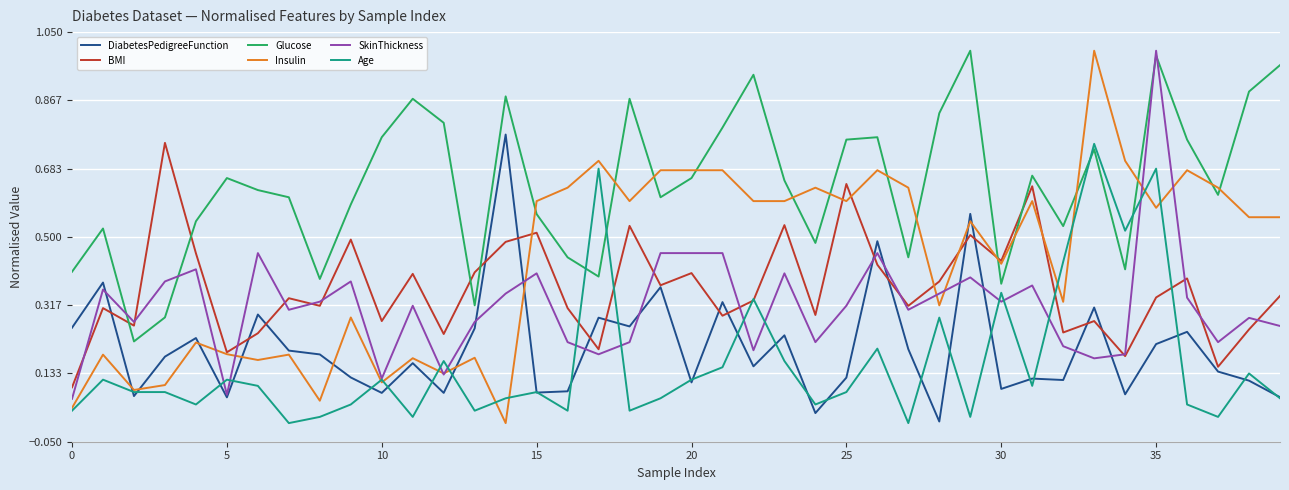

Reading left to right, extract all data points from this chart.

DiabetesPedigreeFunction: 0.3	0.4	0.1	0.2	0.2	0.1	0.3	0.2	0.2	0.1	0.1	0.2	0.1	0.3	0.8	0.1	0.1	0.3	0.3	0.4	0.1	0.3	0.2	0.2	0.0	0.1	0.5	0.2	0.0	0.6	0.1	0.1	0.1	0.3	0.1	0.2	0.2	0.1	0.1	0.1
BMI: 0.1	0.3	0.3	0.8	0.5	0.2	0.2	0.3	0.3	0.5	0.3	0.4	0.2	0.4	0.5	0.5	0.3	0.2	0.5	0.4	0.4	0.3	0.3	0.5	0.3	0.6	0.4	0.3	0.4	0.5	0.4	0.6	0.2	0.3	0.2	0.3	0.4	0.2	0.3	0.3
Glucose: 0.4	0.5	0.2	0.3	0.5	0.7	0.6	0.6	0.4	0.6	0.8	0.9	0.8	0.3	0.9	0.6	0.4	0.4	0.9	0.6	0.7	0.8	0.9	0.7	0.5	0.8	0.8	0.4	0.8	1.0	0.4	0.7	0.5	0.7	0.4	1.0	0.8	0.6	0.9	1.0
Insulin: 0.0	0.2	0.1	0.1	0.2	0.2	0.2	0.2	0.1	0.3	0.1	0.2	0.1	0.2	0.0	0.6	0.6	0.7	0.6	0.7	0.7	0.7	0.6	0.6	0.6	0.6	0.7	0.6	0.3	0.5	0.4	0.6	0.3	1.0	0.7	0.6	0.7	0.6	0.6	0.6
SkinThickness: 0.1	0.4	0.3	0.4	0.4	0.1	0.5	0.3	0.3	0.4	0.1	0.3	0.1	0.3	0.3	0.4	0.2	0.2	0.2	0.5	0.5	0.5	0.2	0.4	0.2	0.3	0.5	0.3	0.3	0.4	0.3	0.4	0.2	0.2	0.2	1.0	0.3	0.2	0.3	0.3
Age: 0.0	0.1	0.1	0.1	0.1	0.1	0.1	0.0	0.0	0.1	0.1	0.0	0.2	0.0	0.1	0.1	0.0	0.7	0.0	0.1	0.1	0.1	0.3	0.2	0.1	0.1	0.2	0.0	0.3	0.0	0.3	0.1	0.4	0.8	0.5	0.7	0.1	0.0	0.1	0.1